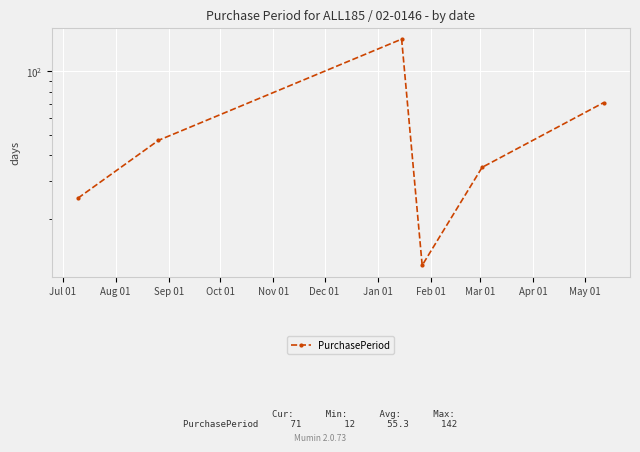

How many distinct data groups are displayed?

1